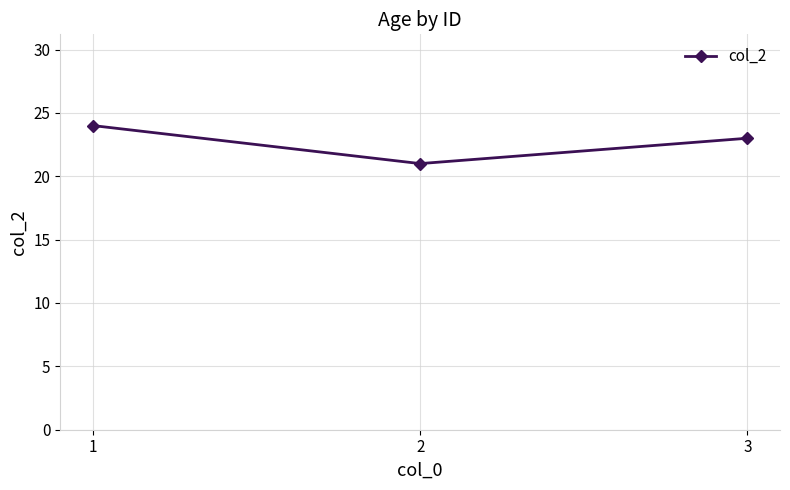

What is the minimum value shown in the chart?

21